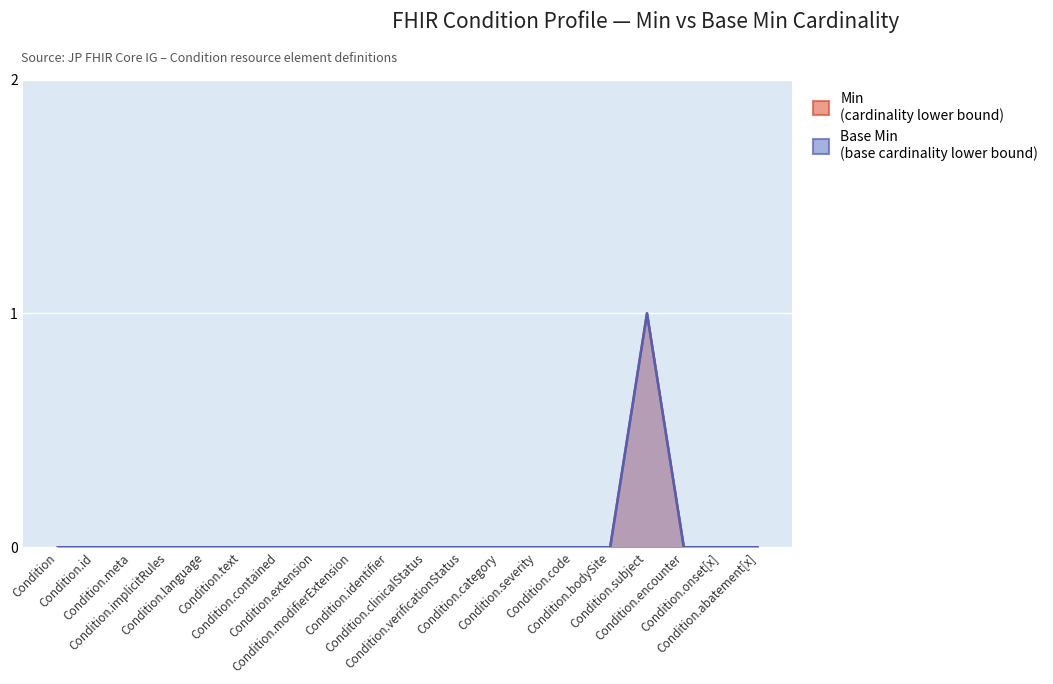

Reading right to left, extract all data points from this chart.

Min: Condition.abatement[x]=0	Condition.onset[x]=0	Condition.encounter=0	Condition.subject=1	Condition.bodySite=0	Condition.code=0	Condition.severity=0	Condition.category=0	Condition.verificationStatus=0	Condition.clinicalStatus=0	Condition.identifier=0	Condition.modifierExtension=0	Condition.extension=0	Condition.contained=0	Condition.text=0	Condition.language=0	Condition.implicitRules=0	Condition.meta=0	Condition.id=0	Condition=0
Base Min: Condition.abatement[x]=0	Condition.onset[x]=0	Condition.encounter=0	Condition.subject=1	Condition.bodySite=0	Condition.code=0	Condition.severity=0	Condition.category=0	Condition.verificationStatus=0	Condition.clinicalStatus=0	Condition.identifier=0	Condition.modifierExtension=0	Condition.extension=0	Condition.contained=0	Condition.text=0	Condition.language=0	Condition.implicitRules=0	Condition.meta=0	Condition.id=0	Condition=0